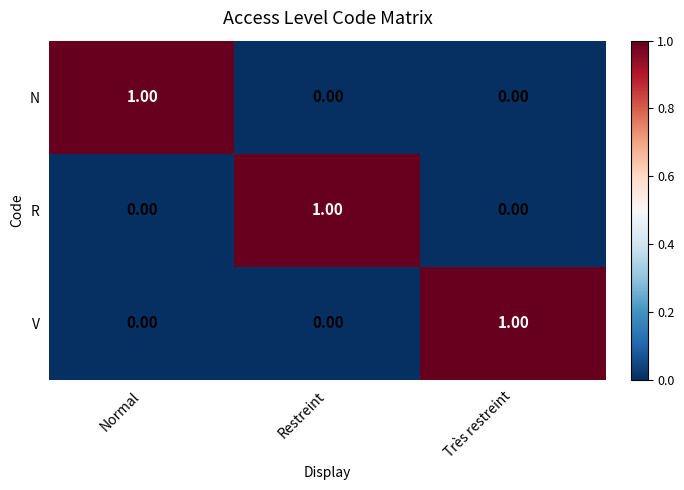

Is the value of R at Très restreint greater than the value of V at Très restreint?

No